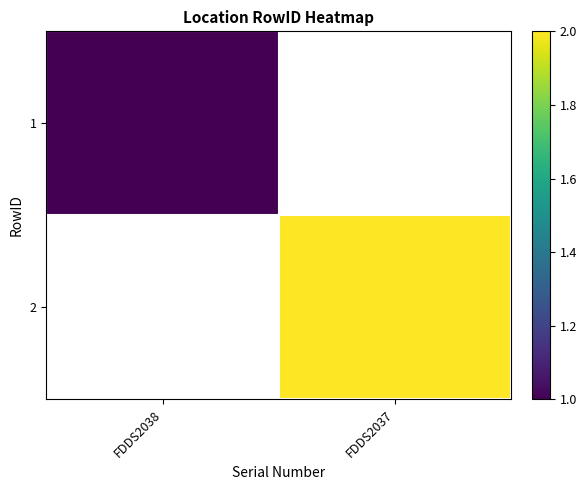

List the labels in order of 2 value, smallest first.

FDDS2038, FDDS2037